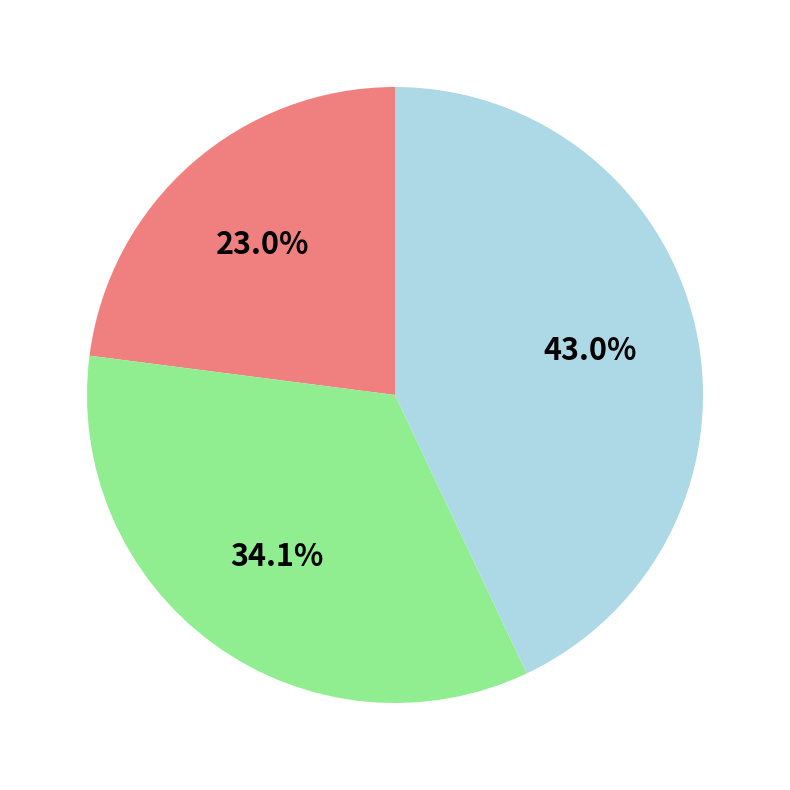

Does any single category account for the majority?

No